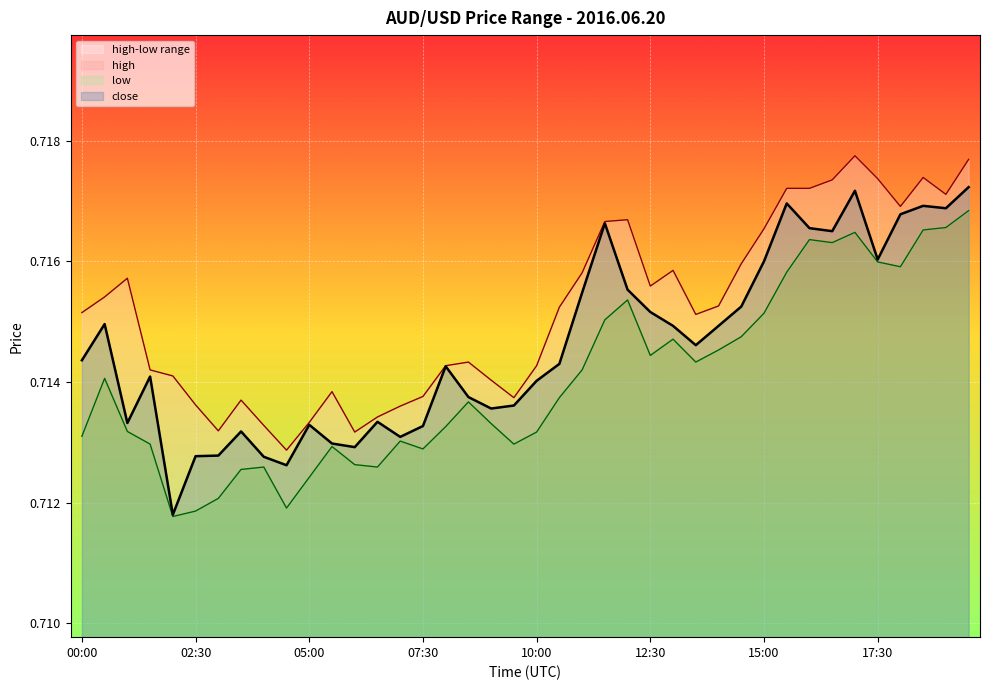

How many lines are shown in the chart?

3